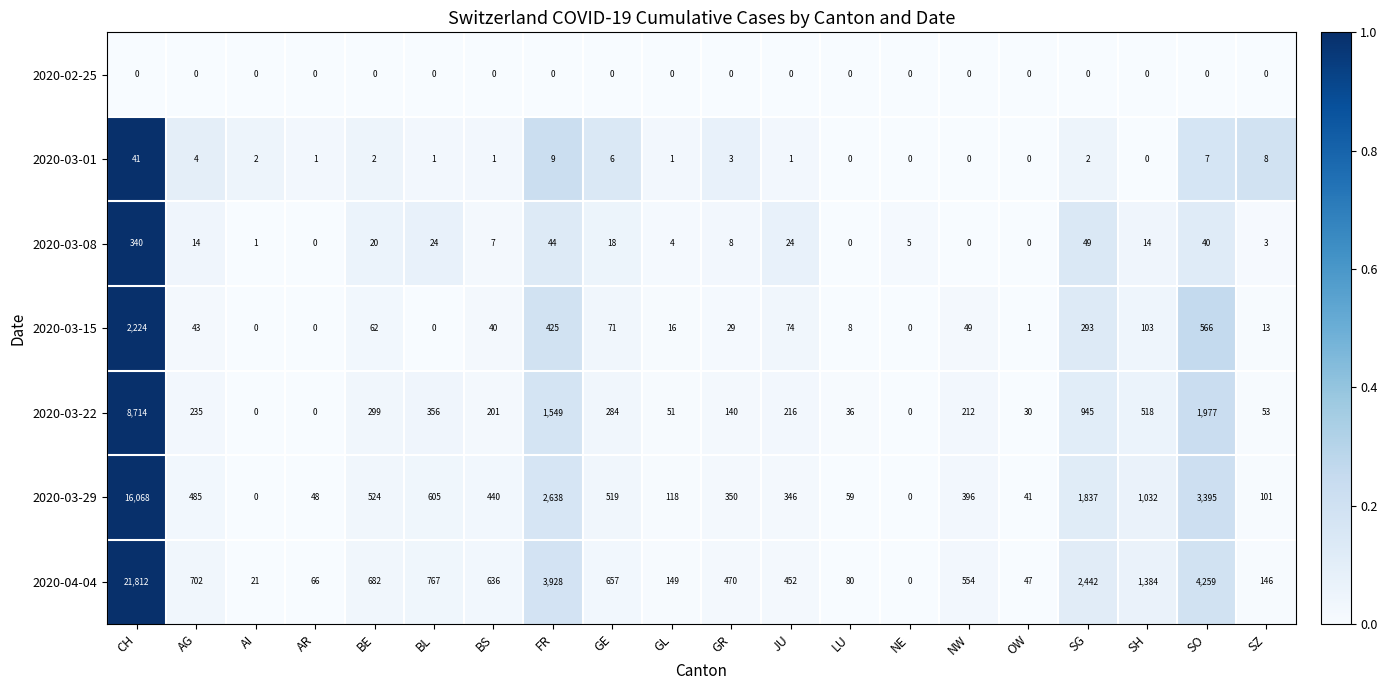

What value does the 2020-03-15 series have at SG, to the nearest 100?

300